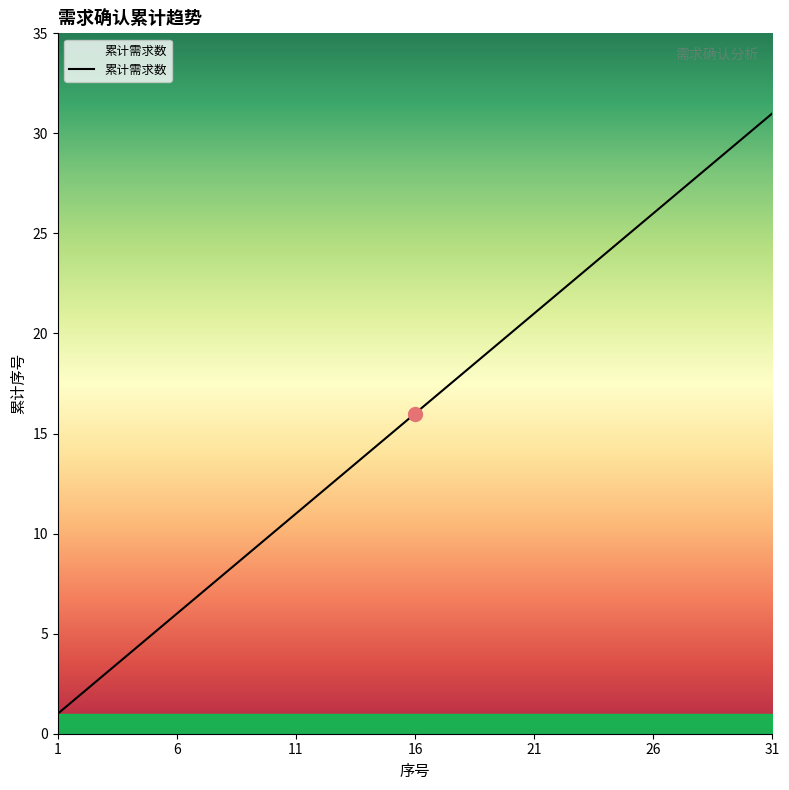

Does the chart have visible grid lines?

No